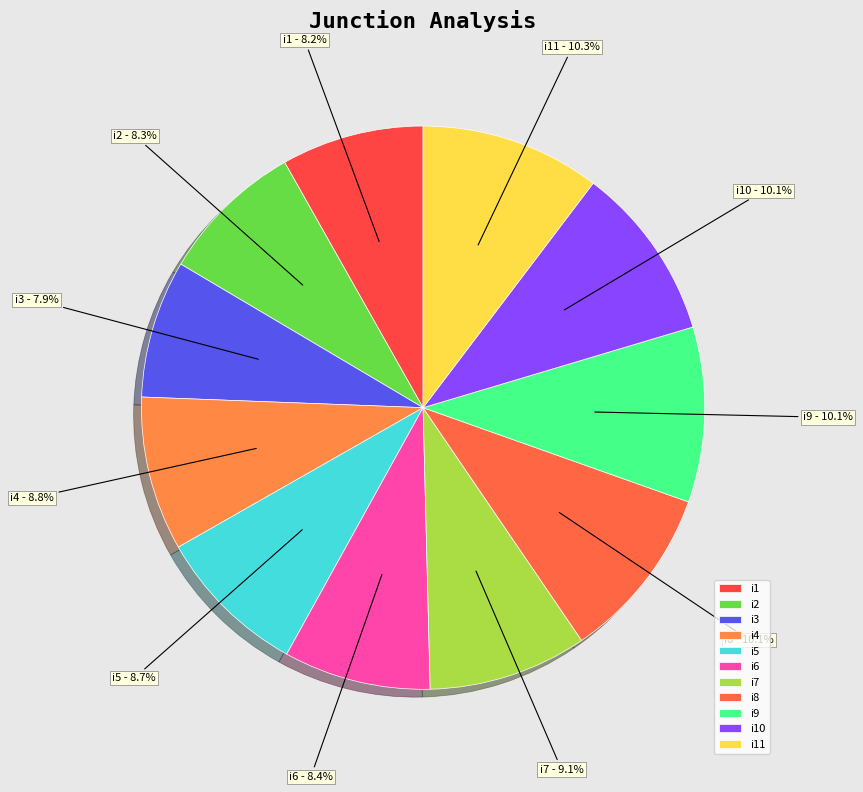

True or false: i6 accounts for 8% of the total.

True